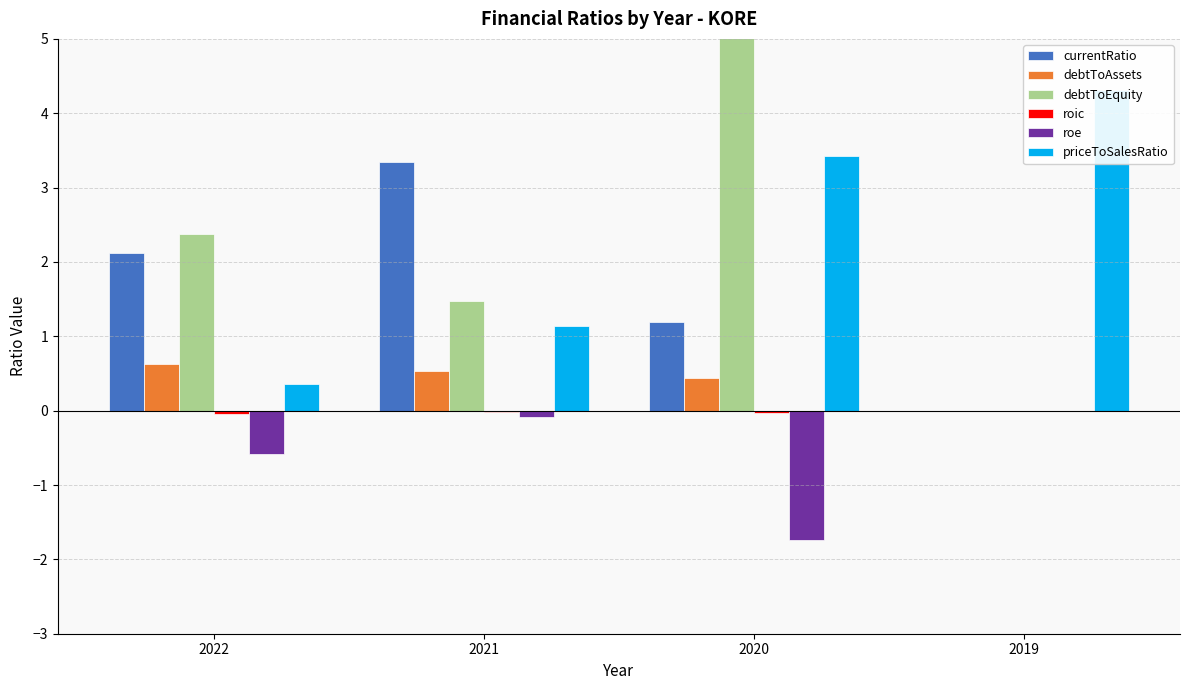

List the labels in order of roic value, largest first.

2019, 2021, 2020, 2022